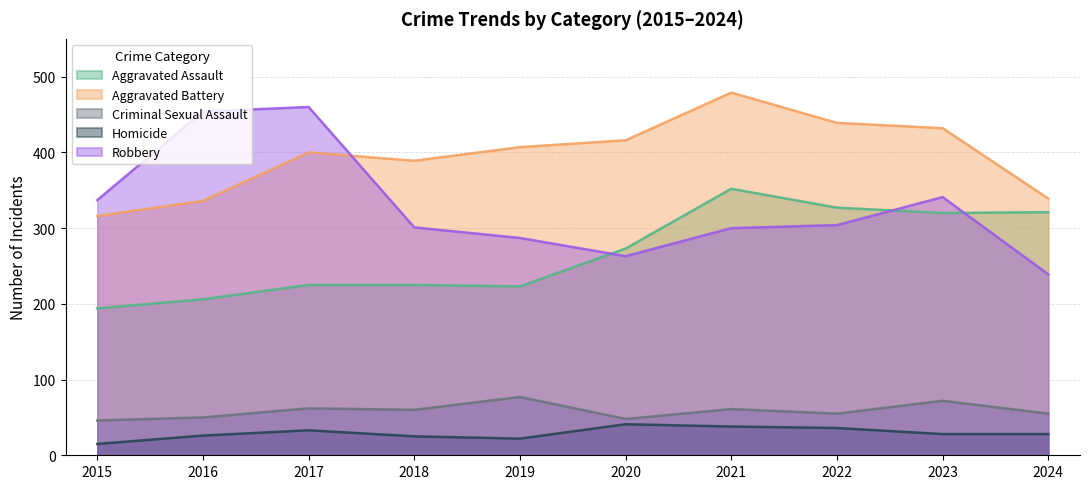

At how many categories does at least one series exceed 178?

10